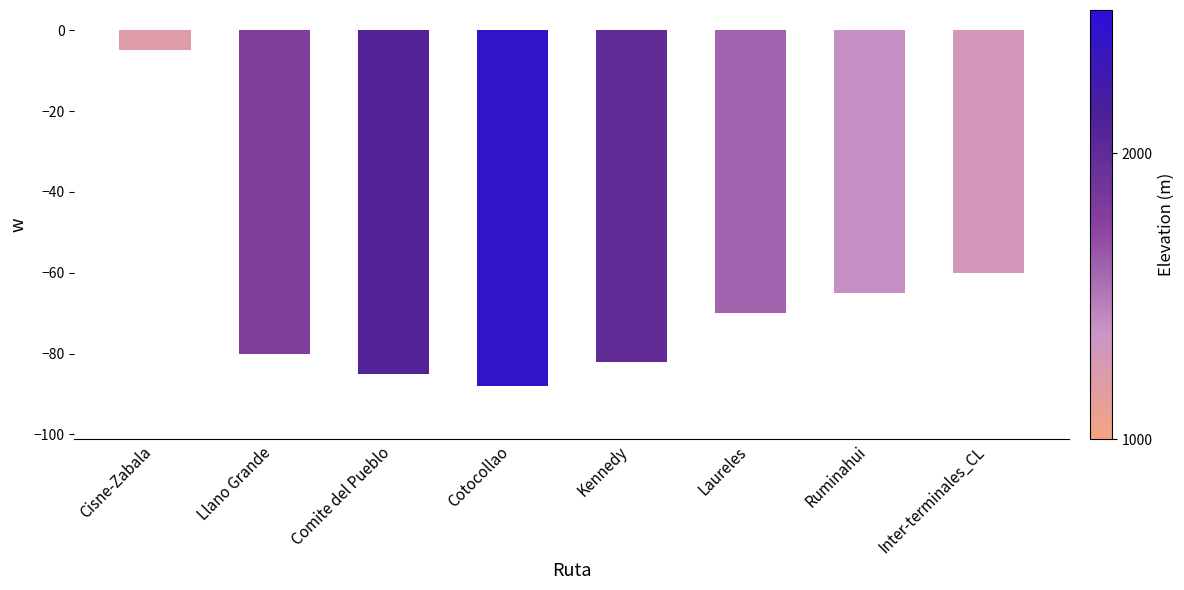

Are the bars grouped side by side (vs. stacked)?

No